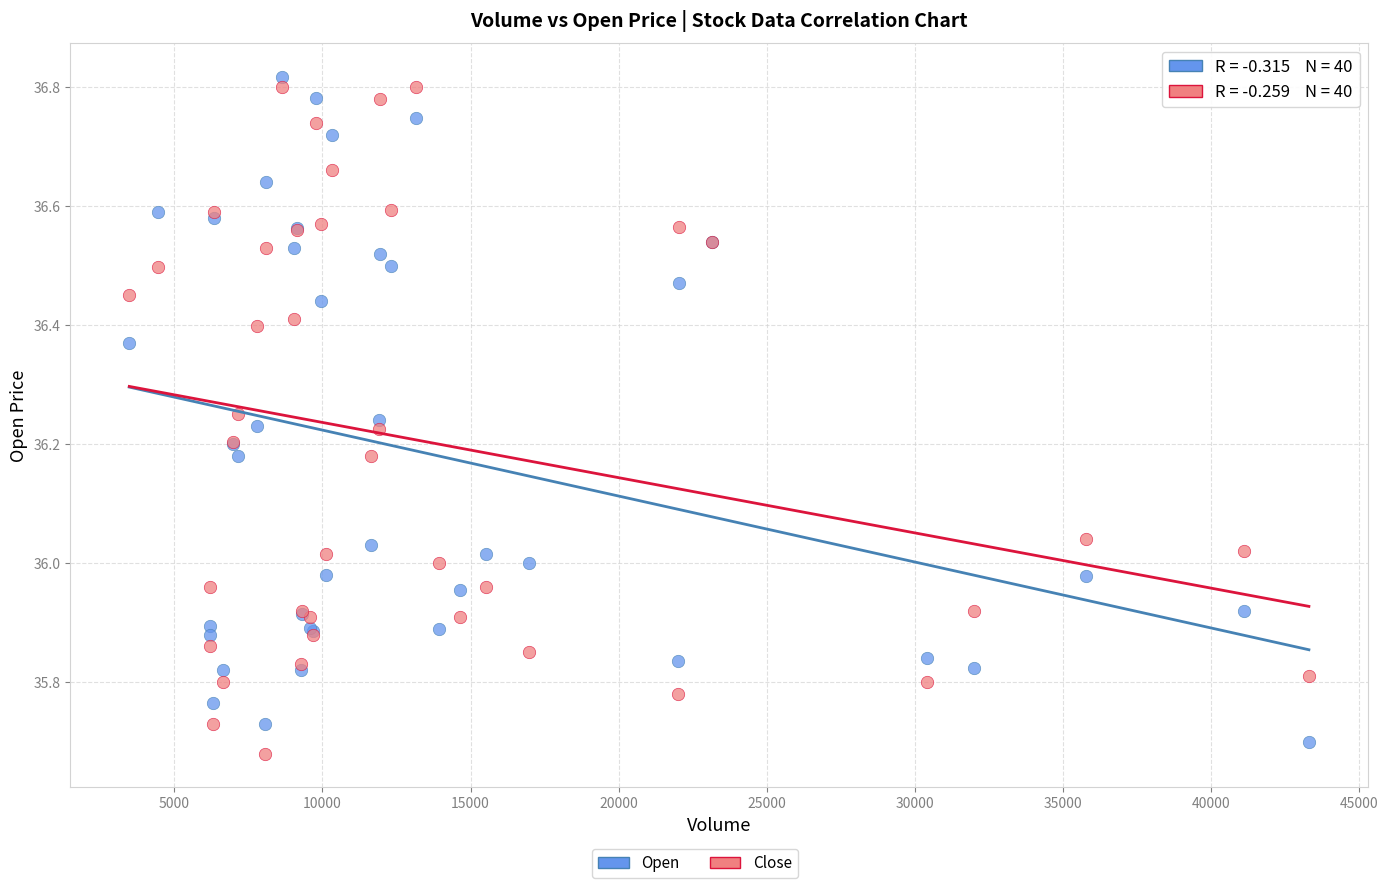

What is the X range (max minus min) for the scatter plot?

39823.0